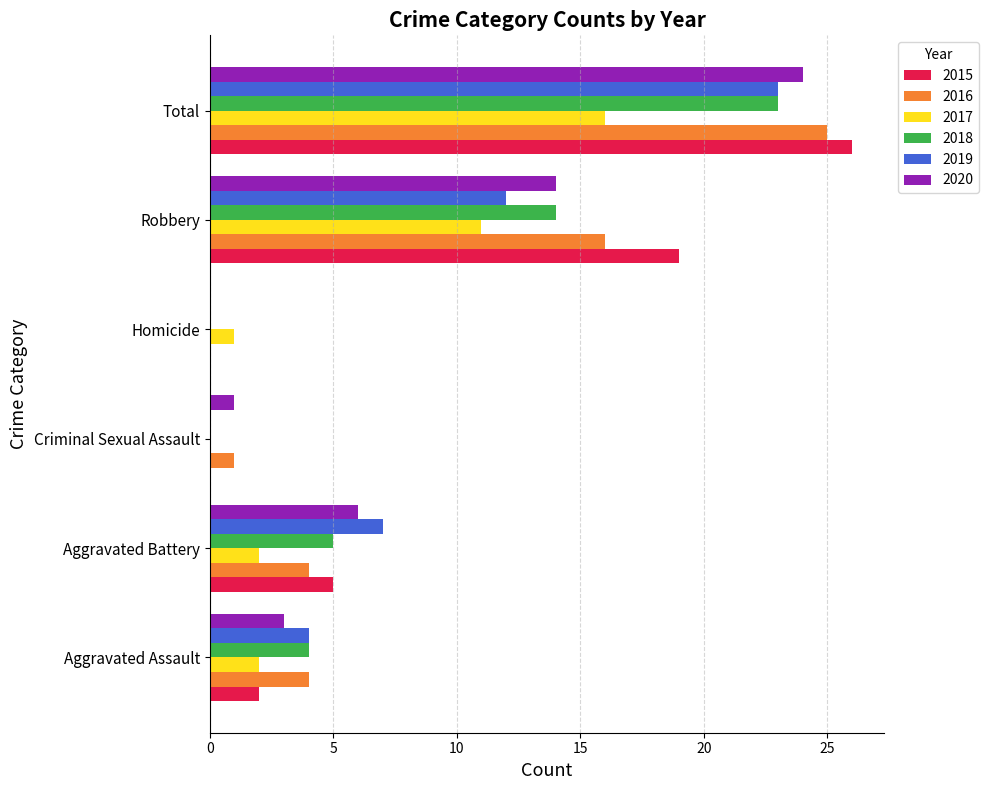

Is it true that 2018 equals 9 at Total?

False